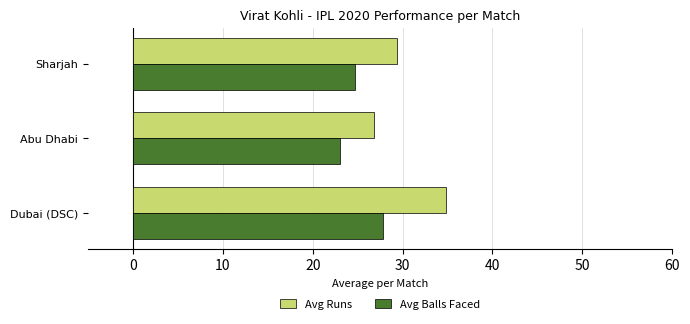

List the series in order of their peak value, lowest first.

Avg Balls Faced, Avg Runs